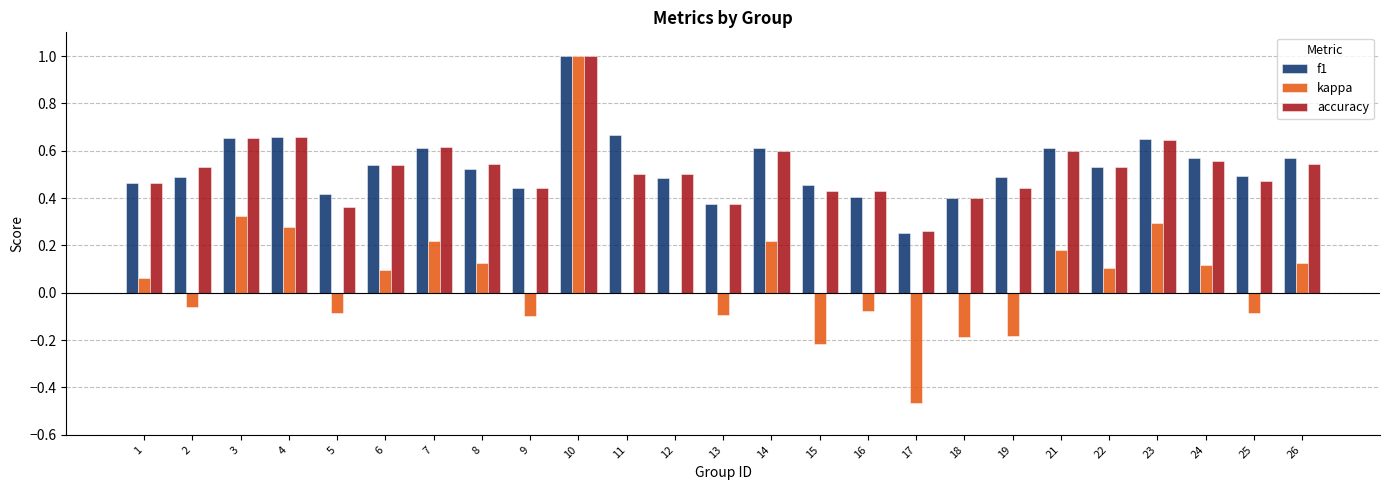

What is the sum of all f1 values?

13.4